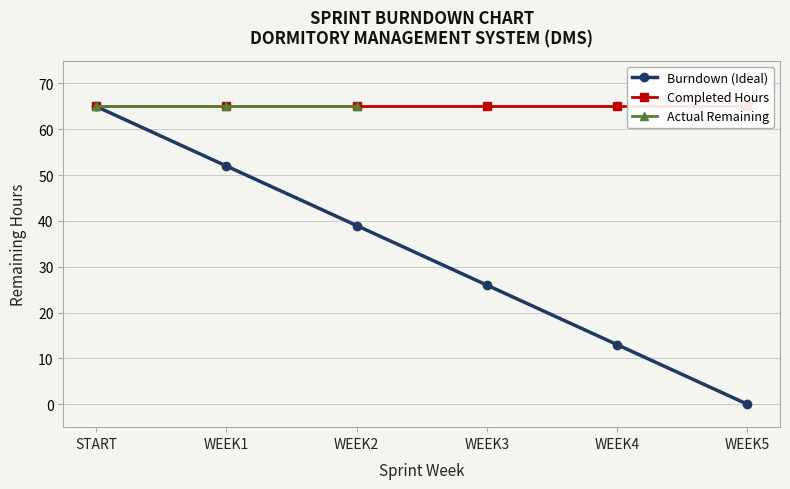

True or false: the data shows 9 at WEEK3.

False